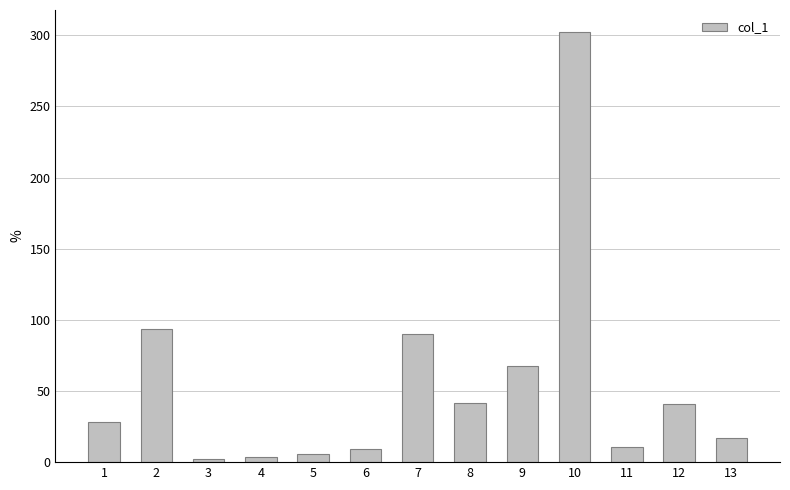

What is the difference between the values at 7 and 8?

48.6